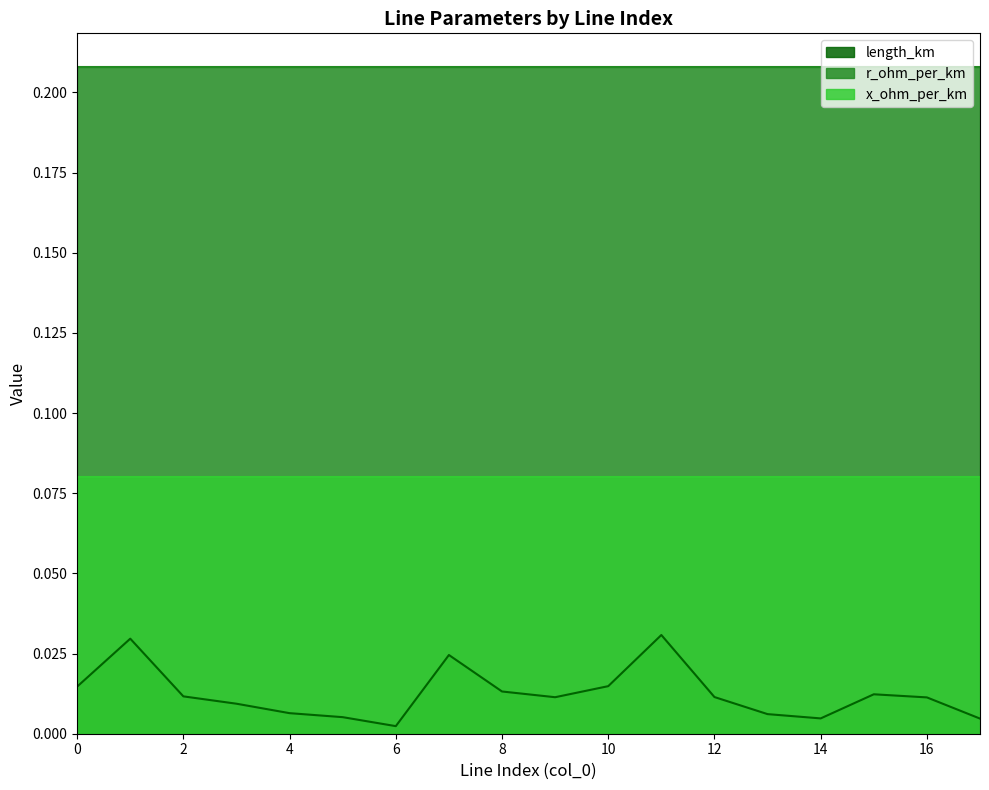

At 14, list the series in order from largest to smallest.

r_ohm_per_km, x_ohm_per_km, length_km